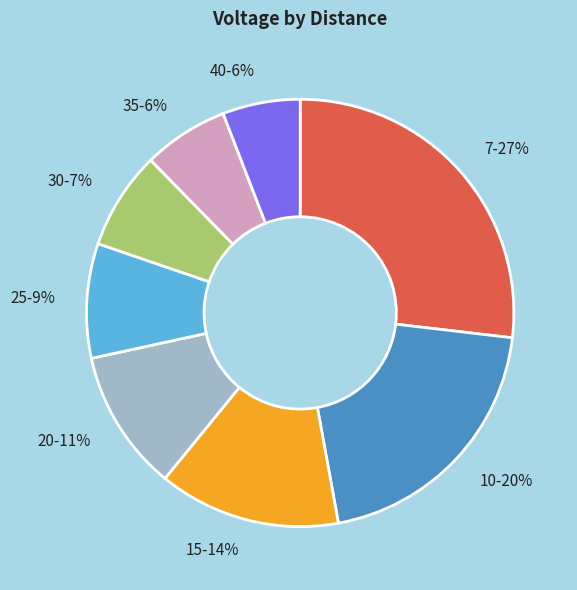

The 7 slice represents 27% of the pie. True or false?

True